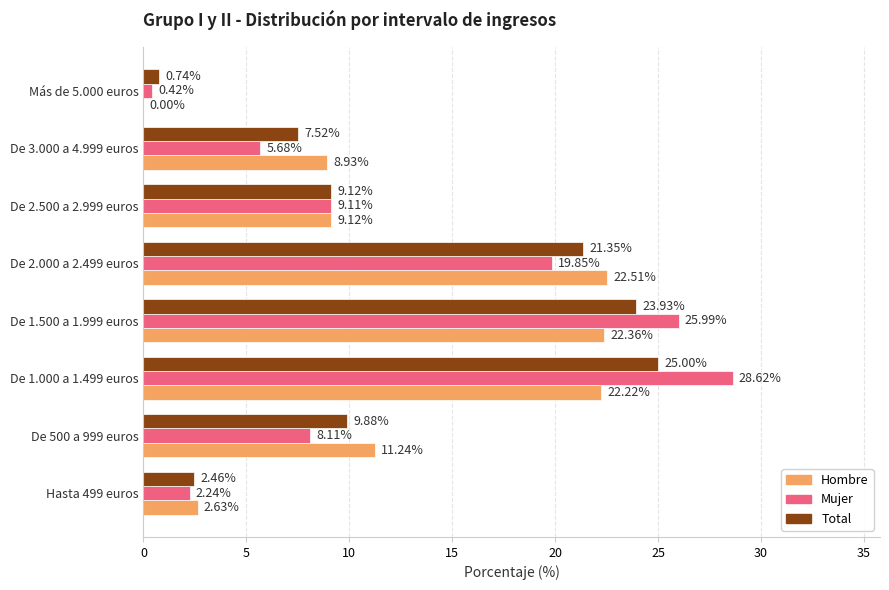

How many data points in Total are above 9?

5